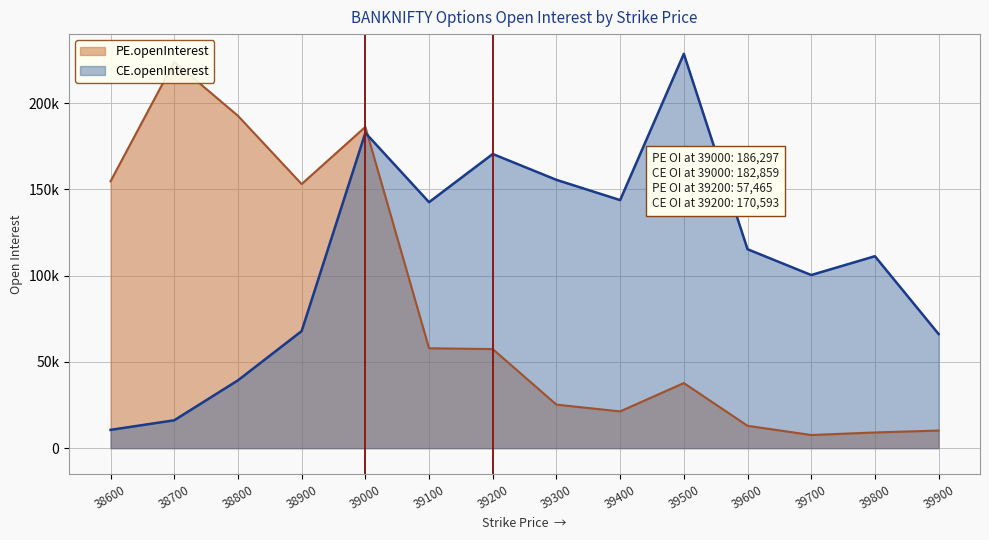

Which has a higher value, 39800 or 39000?

39000